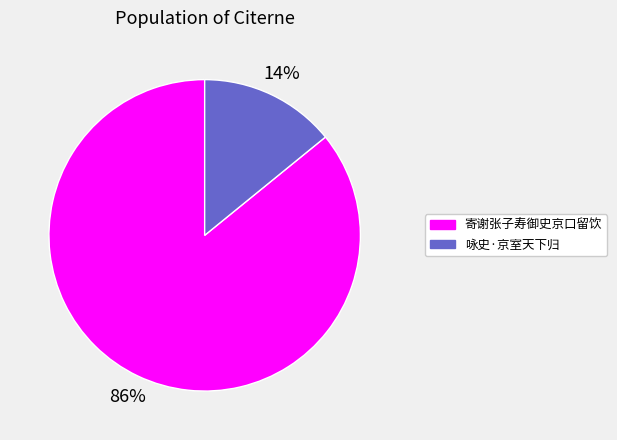

Which has a higher value, 寄谢张子寿御史京口留饮 or 咏史·京室天下归?

寄谢张子寿御史京口留饮